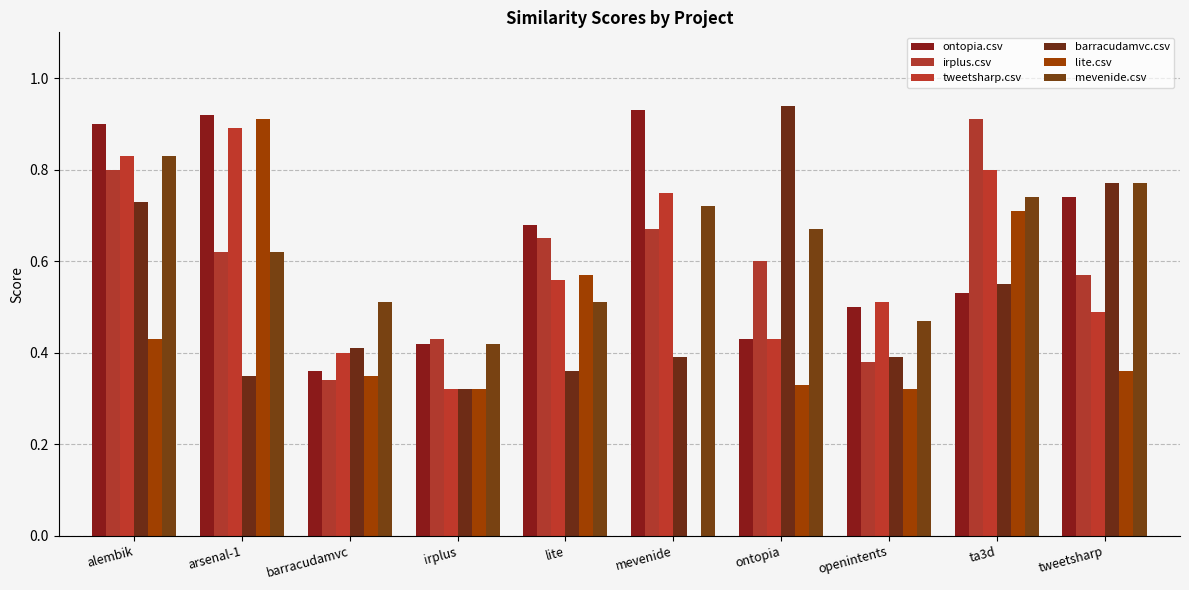

The value of ontopia.csv at ontopia is 0.4. True or false?

True